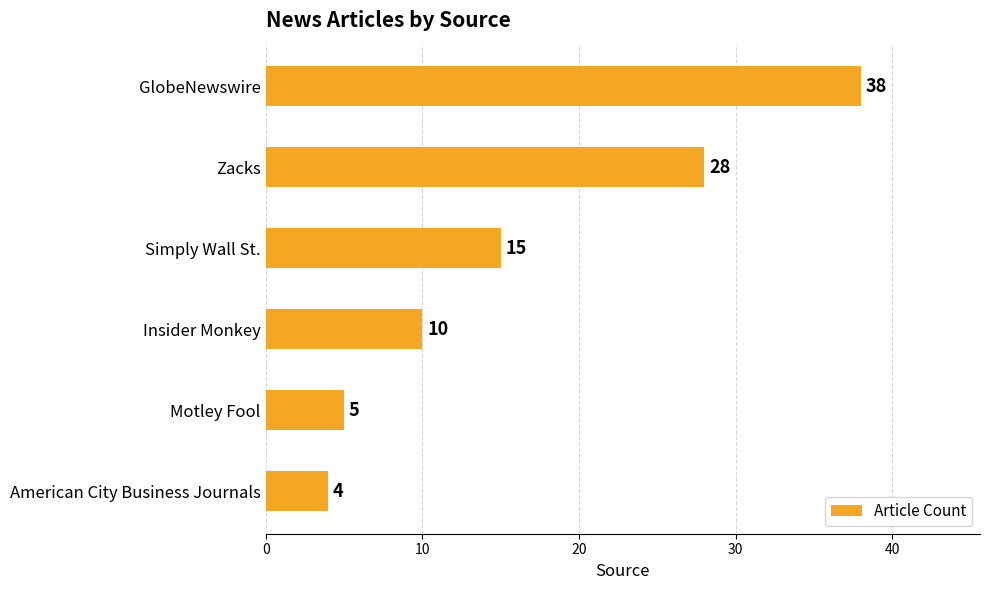

Rank the categories by value from highest to lowest.

GlobeNewswire, Zacks, Simply Wall St., Insider Monkey, Motley Fool, American City Business Journals